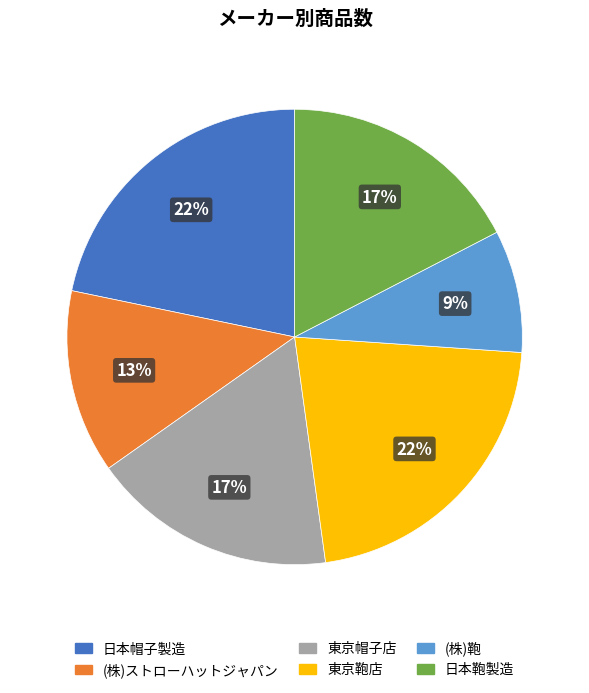

To the nearest percent, what is the combined percentage of (株)鞄 and 日本鞄製造?

26%